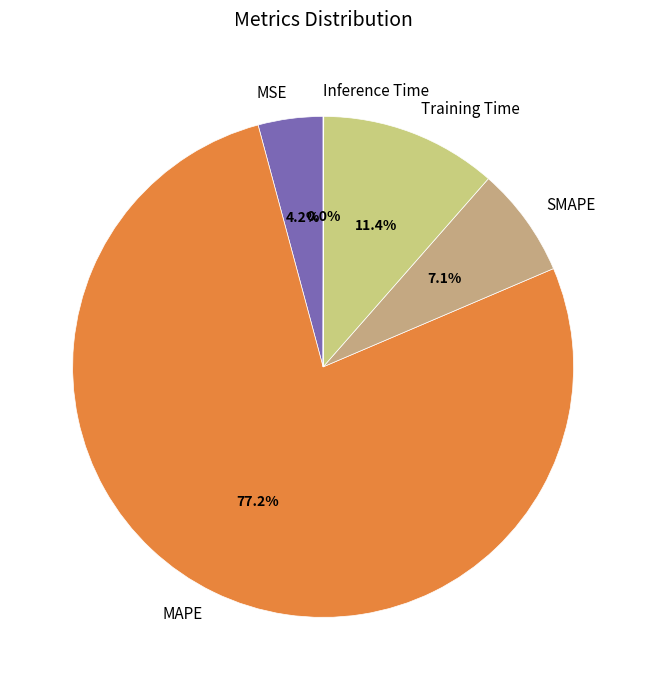

What is the largest slice in the pie chart?

MAPE